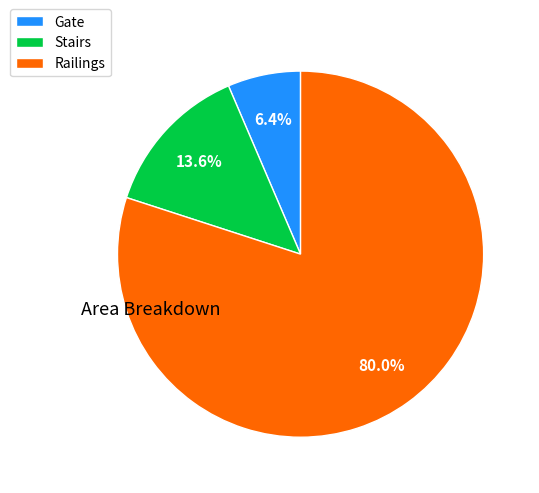

What is the ratio of the value at Stairs to the value at Gate?

2.1